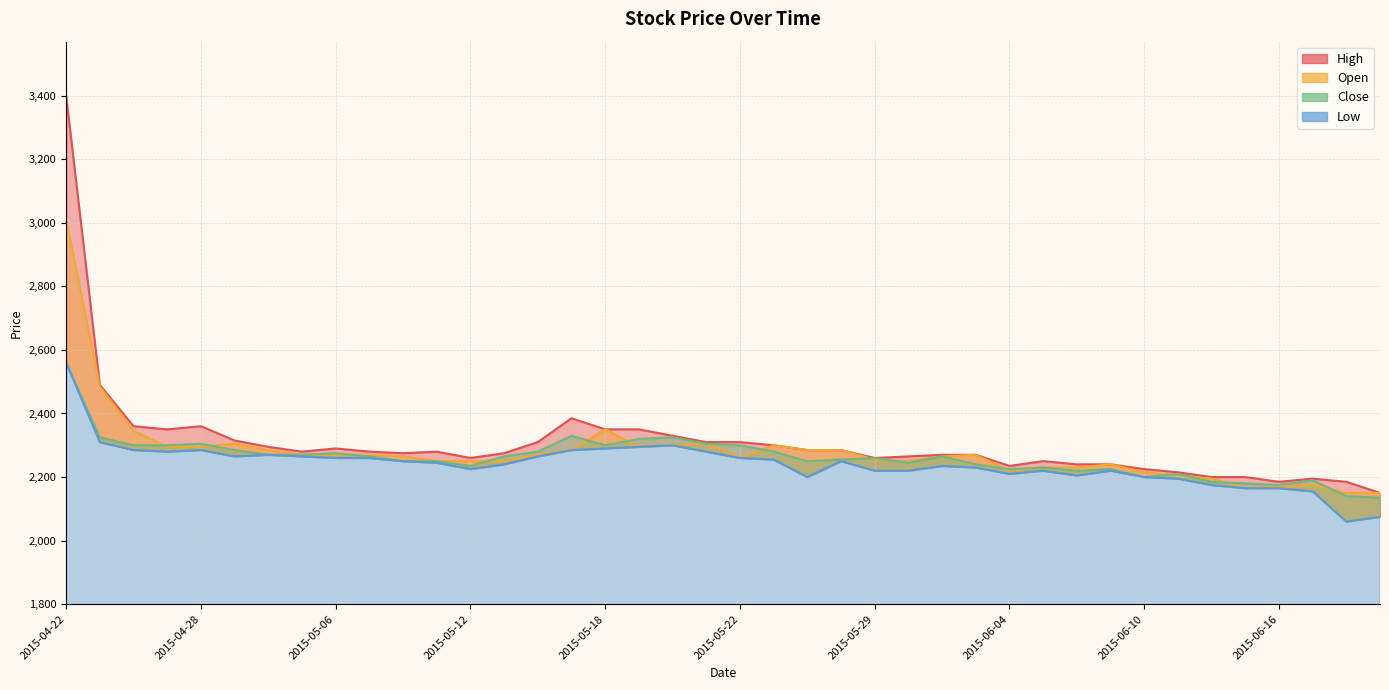

At which label is Open closest to 2580?

2015-04-23